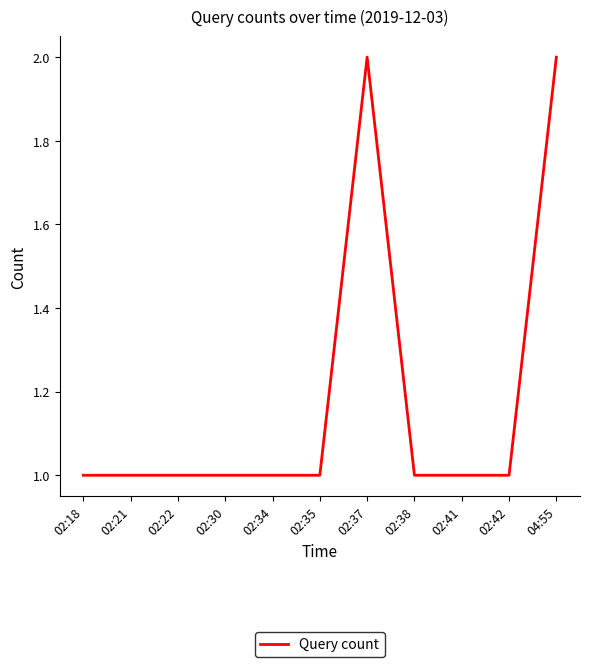

Count the number of categories in the chart.

11